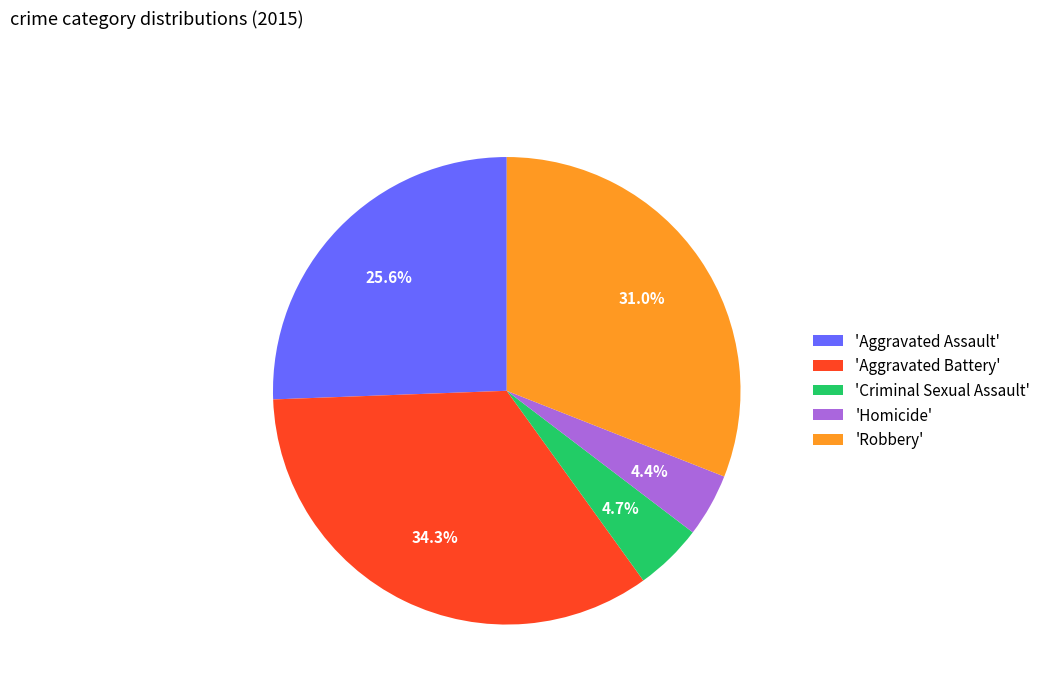

To the nearest percent, what is the average slice percentage?

20%